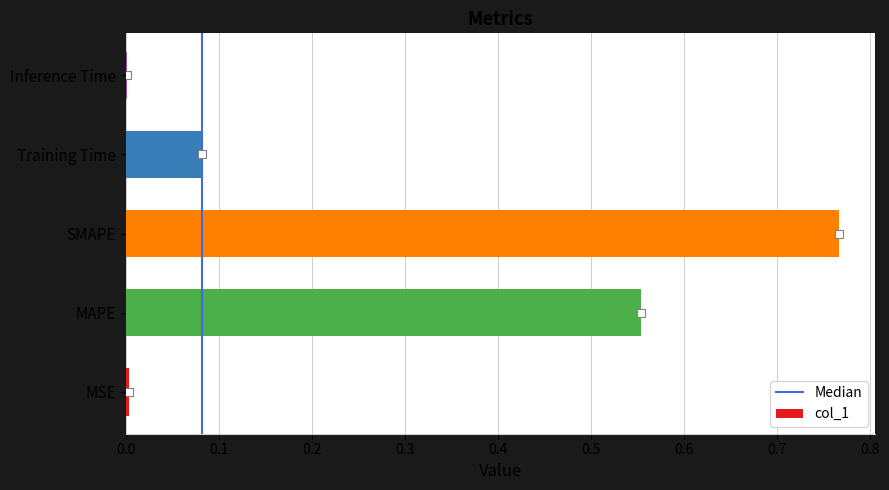

Is it true that the value at MSE is 0.0?

True